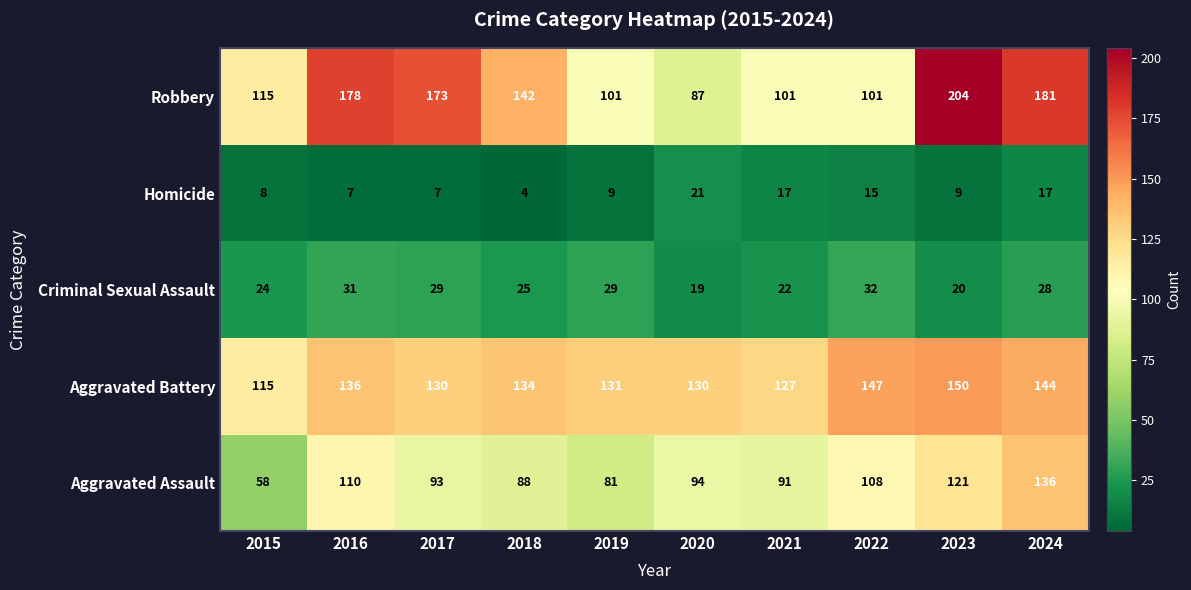

What value does the Aggravated Battery series have at 2016, to the nearest 10?

140